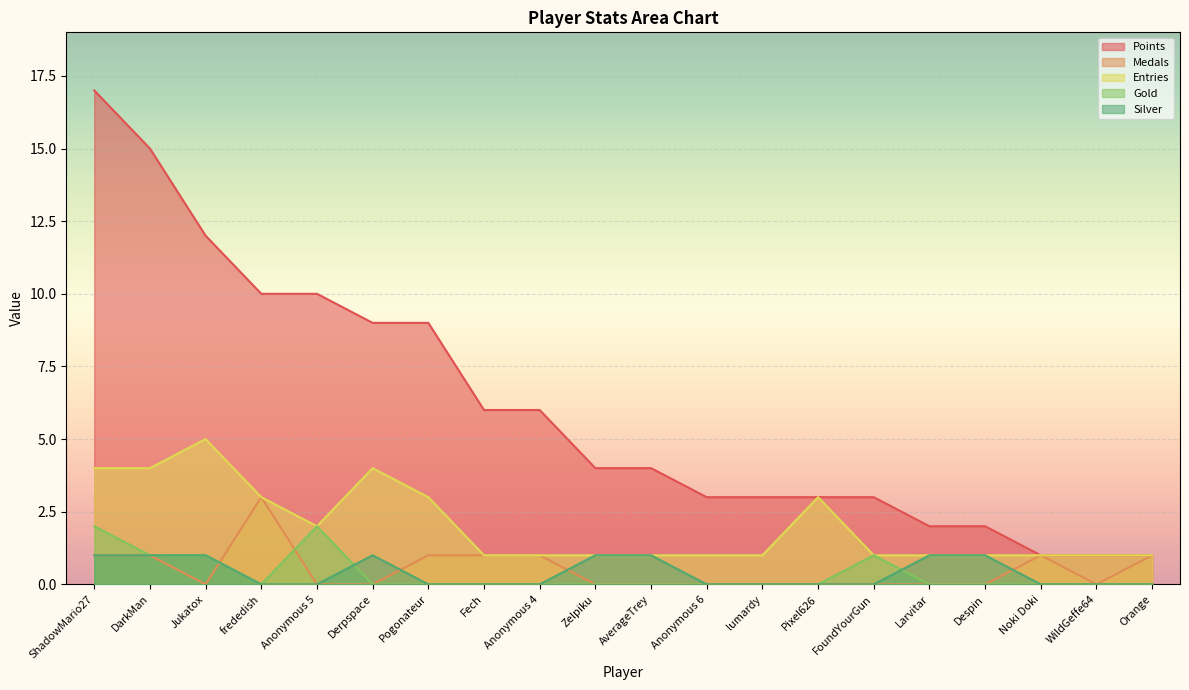

Reading right to left, what are all the values shown in this chart?

Points: Orange=1	WildGeffe64=1	Noki Doki=1	Despin=2	Larvitar=2	FoundYourGun=3	Pixel626=3	lumardy=3	Anonymous 6=3	AverageTrey=4	Zelpiku=4	Anonymous 4=6	Fech=6	Pogonateur=9	Derpspace=9	Anonymous 5=10	frededish=10	Jukatox=12	DarkMan=15	ShadowMario27=17
Medals: Orange=1	WildGeffe64=0	Noki Doki=1	Despin=0	Larvitar=0	FoundYourGun=0	Pixel626=0	lumardy=0	Anonymous 6=0	AverageTrey=0	Zelpiku=0	Anonymous 4=1	Fech=1	Pogonateur=1	Derpspace=0	Anonymous 5=0	frededish=3	Jukatox=0	DarkMan=1	ShadowMario27=1
Entries: Orange=1	WildGeffe64=1	Noki Doki=1	Despin=1	Larvitar=1	FoundYourGun=1	Pixel626=3	lumardy=1	Anonymous 6=1	AverageTrey=1	Zelpiku=1	Anonymous 4=1	Fech=1	Pogonateur=3	Derpspace=4	Anonymous 5=2	frededish=3	Jukatox=5	DarkMan=4	ShadowMario27=4
Gold: Orange=0	WildGeffe64=0	Noki Doki=0	Despin=0	Larvitar=0	FoundYourGun=1	Pixel626=0	lumardy=0	Anonymous 6=0	AverageTrey=0	Zelpiku=0	Anonymous 4=0	Fech=0	Pogonateur=0	Derpspace=0	Anonymous 5=2	frededish=0	Jukatox=1	DarkMan=1	ShadowMario27=2
Silver: Orange=0	WildGeffe64=0	Noki Doki=0	Despin=1	Larvitar=1	FoundYourGun=0	Pixel626=0	lumardy=0	Anonymous 6=0	AverageTrey=1	Zelpiku=1	Anonymous 4=0	Fech=0	Pogonateur=0	Derpspace=1	Anonymous 5=0	frededish=0	Jukatox=1	DarkMan=1	ShadowMario27=1